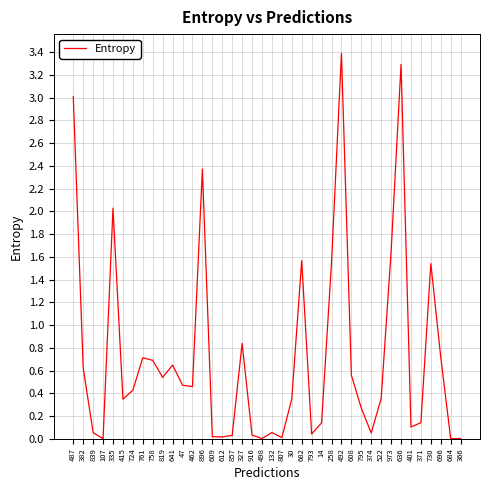

Is this an area chart (filled region under the line)?

No